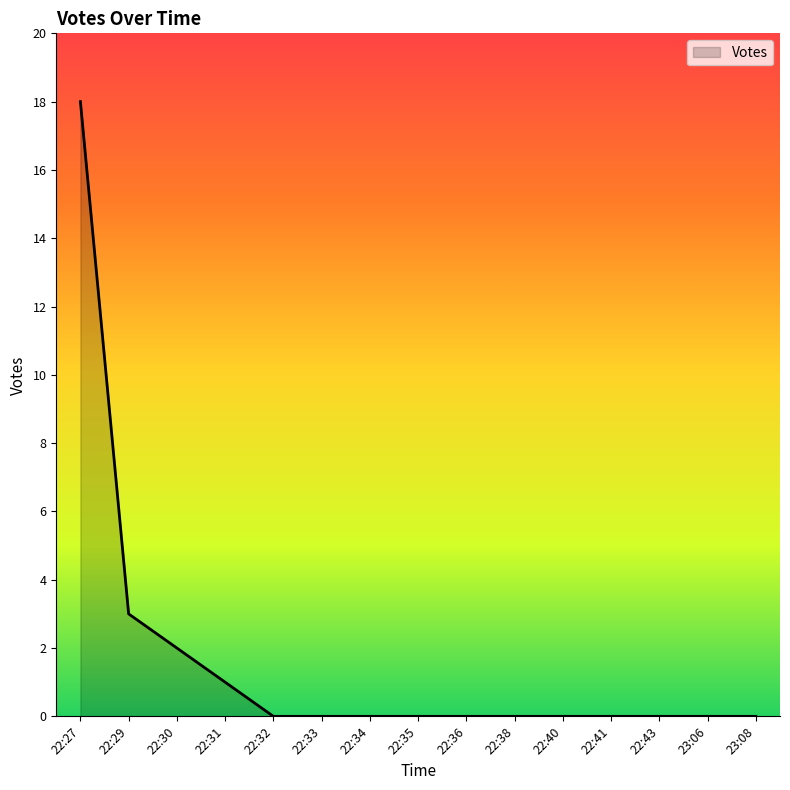

Where is the data nearest to the value 9?

22:29